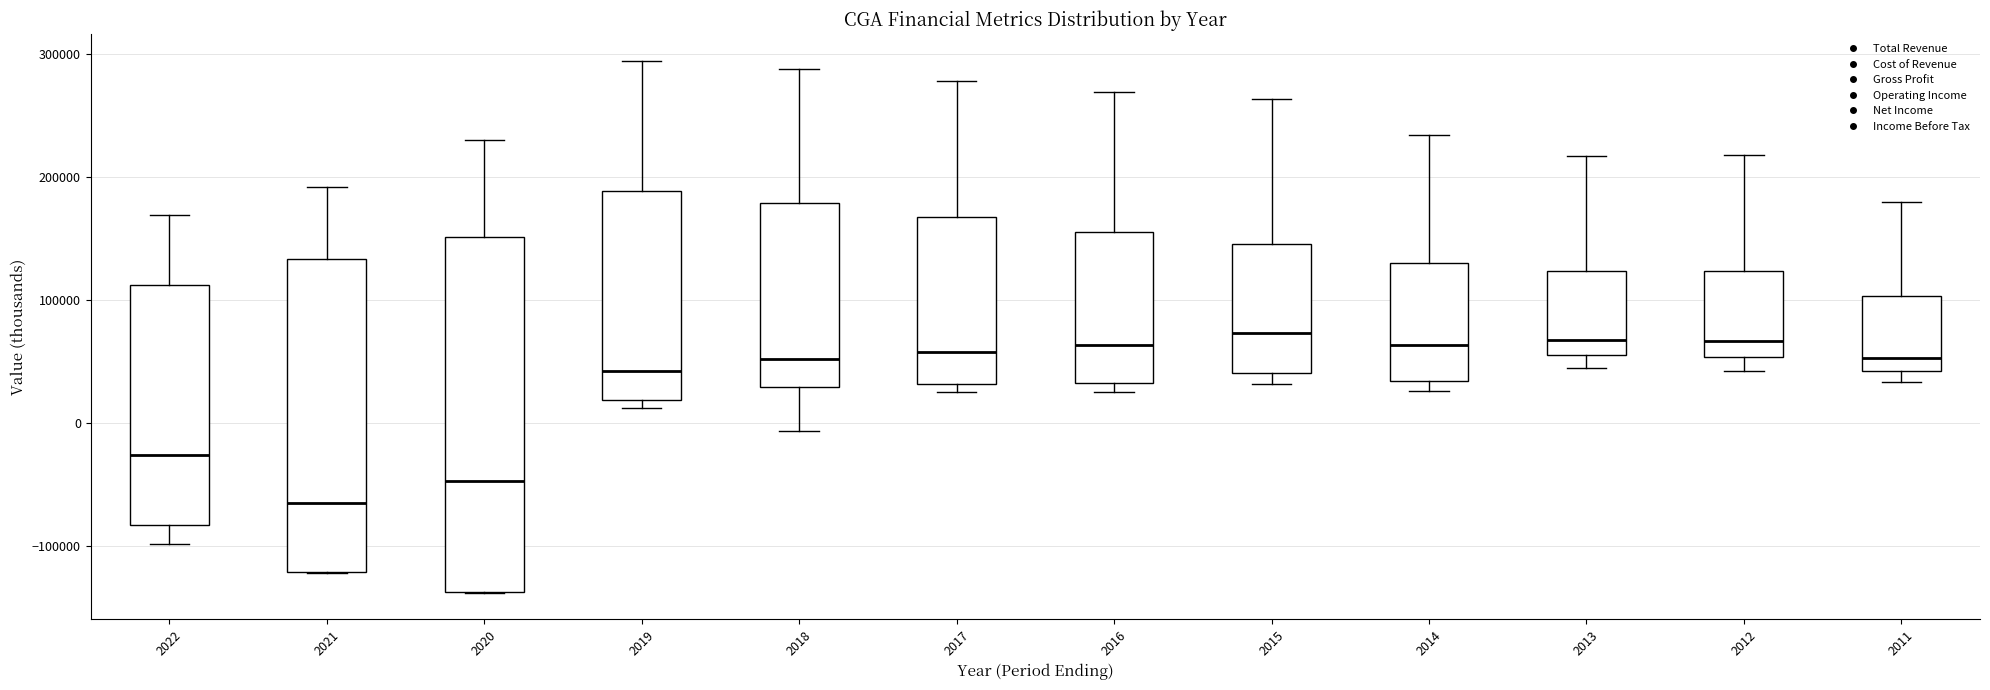

Reading left to right, read every box against the y-axis: the position of its median line, the range the box covers, and the ends of its whiskers. The values are not printed on the chart, so give them approximately, as read against the axis.

2022: median -30000, box -80000 to 110000, whiskers -100000 to 170000
2021: median -70000, box -120000 to 130000, whiskers -120000 to 190000
2020: median -50000, box -140000 to 150000, whiskers -140000 to 230000
2019: median 40000, box 20000 to 190000, whiskers 10000 to 290000
2018: median 50000, box 30000 to 180000, whiskers -10000 to 290000
2017: median 60000, box 30000 to 170000, whiskers 30000 (just below the box's lower edge) to 280000
2016: median 60000, box 30000 to 160000, whiskers 20000 to 270000
2015: median 70000, box 40000 to 150000, whiskers 30000 to 260000
2014: median 60000, box 30000 to 130000, whiskers 30000 (just below the box's lower edge) to 230000
2013: median 70000, box 60000 to 120000, whiskers 40000 to 220000
2012: median 70000, box 50000 to 120000, whiskers 40000 to 220000
2011: median 50000, box 40000 to 100000, whiskers 30000 to 180000